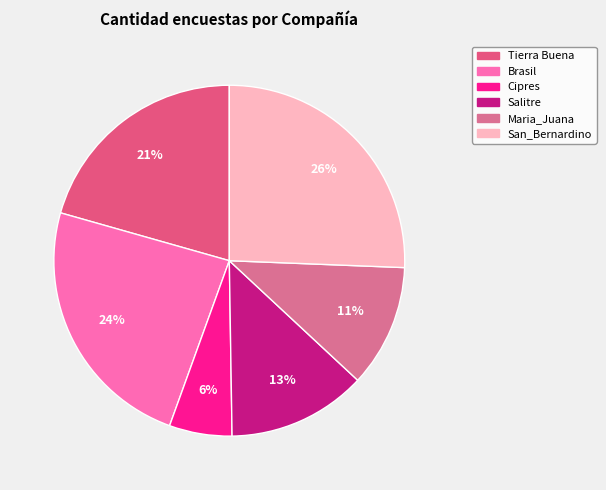

How many segments does this pie chart have?

6